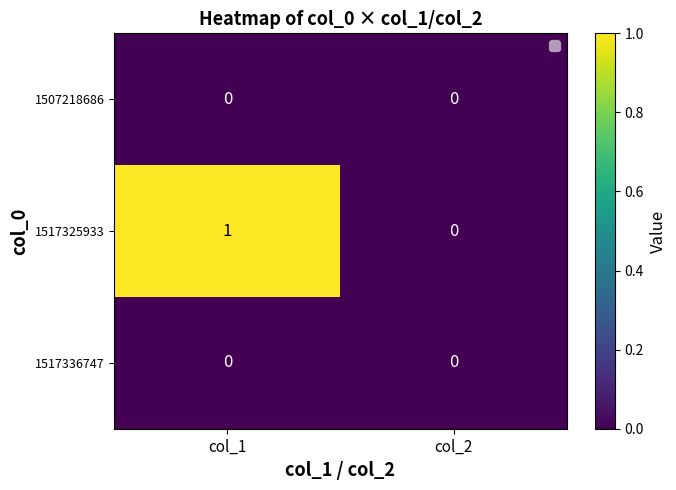

Which series has the widest spread of values?

1517325933